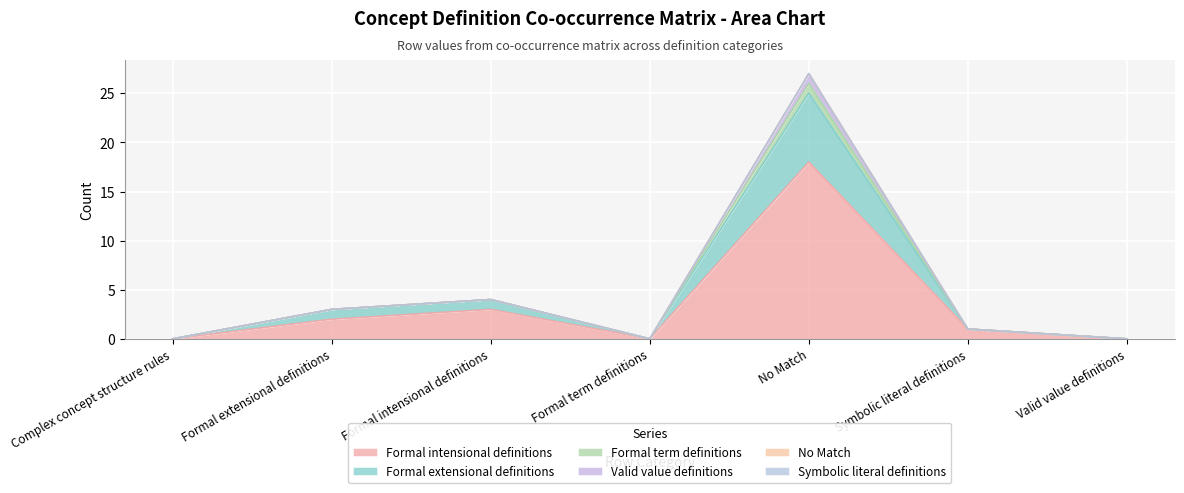

Between Formal intensional definitions and Formal extensional definitions, which is larger?

Formal intensional definitions